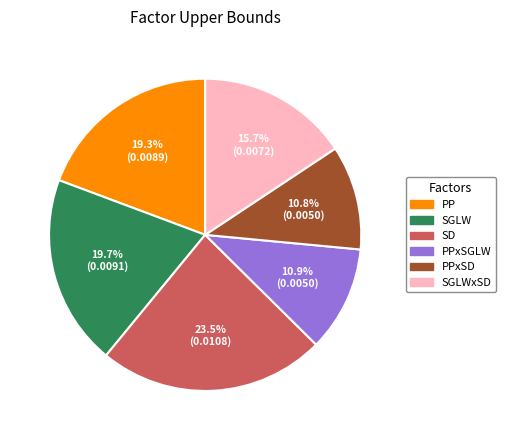

True or false: PPxSGLW accounts for 2% of the total.

False